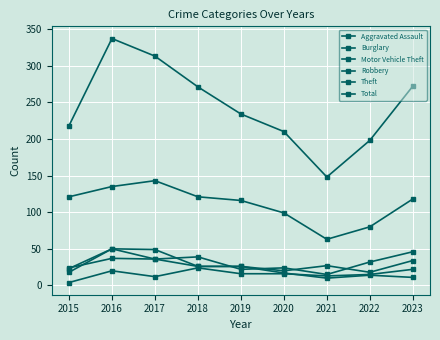

Reading left to right, list all the values displayed in this chart.

Aggravated Assault: 2015=4	2016=20	2017=12	2018=24	2019=16	2020=16	2021=13	2022=15	2023=22
Burglary: 2015=24	2016=37	2017=36	2018=26	2019=26	2020=17	2021=10	2022=14	2023=11
Motor Vehicle Theft: 2015=23	2016=50	2017=36	2018=39	2019=22	2020=24	2021=15	2022=32	2023=46
Robbery: 2015=18	2016=50	2017=49	2018=26	2019=26	2020=20	2021=27	2022=18	2023=34
Theft: 2015=121	2016=135	2017=143	2018=121	2019=116	2020=99	2021=63	2022=80	2023=118
Total: 2015=218	2016=337	2017=313	2018=271	2019=234	2020=210	2021=148	2022=198	2023=272